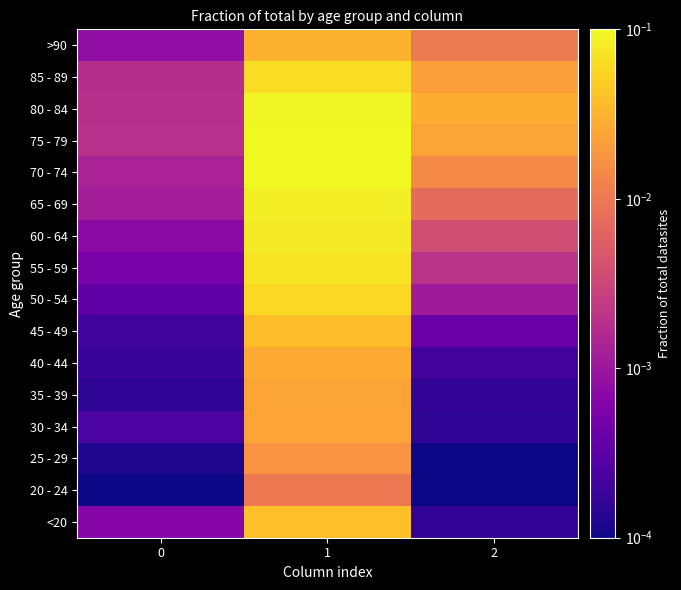

Reading right to left, transcribe all the data shown in this chart.

<20: 2=0.0	1=0.0	0=0.0
20 - 24: 2=0.0	1=0.0	0=0.0
25 - 29: 2=0.0	1=0.0	0=0.0
30 - 34: 2=0.0	1=0.0	0=0.0
35 - 39: 2=0.0	1=0.0	0=0.0
40 - 44: 2=0.0	1=0.0	0=0.0
45 - 49: 2=0.0	1=0.0	0=0.0
50 - 54: 2=0.0	1=0.1	0=0.0
55 - 59: 2=0.0	1=0.1	0=0.0
60 - 64: 2=0.0	1=0.1	0=0.0
65 - 69: 2=0.0	1=0.1	0=0.0
70 - 74: 2=0.0	1=0.1	0=0.0
75 - 79: 2=0.0	1=0.1	0=0.0
80 - 84: 2=0.0	1=0.1	0=0.0
85 - 89: 2=0.0	1=0.1	0=0.0
>90: 2=0.0	1=0.0	0=0.0